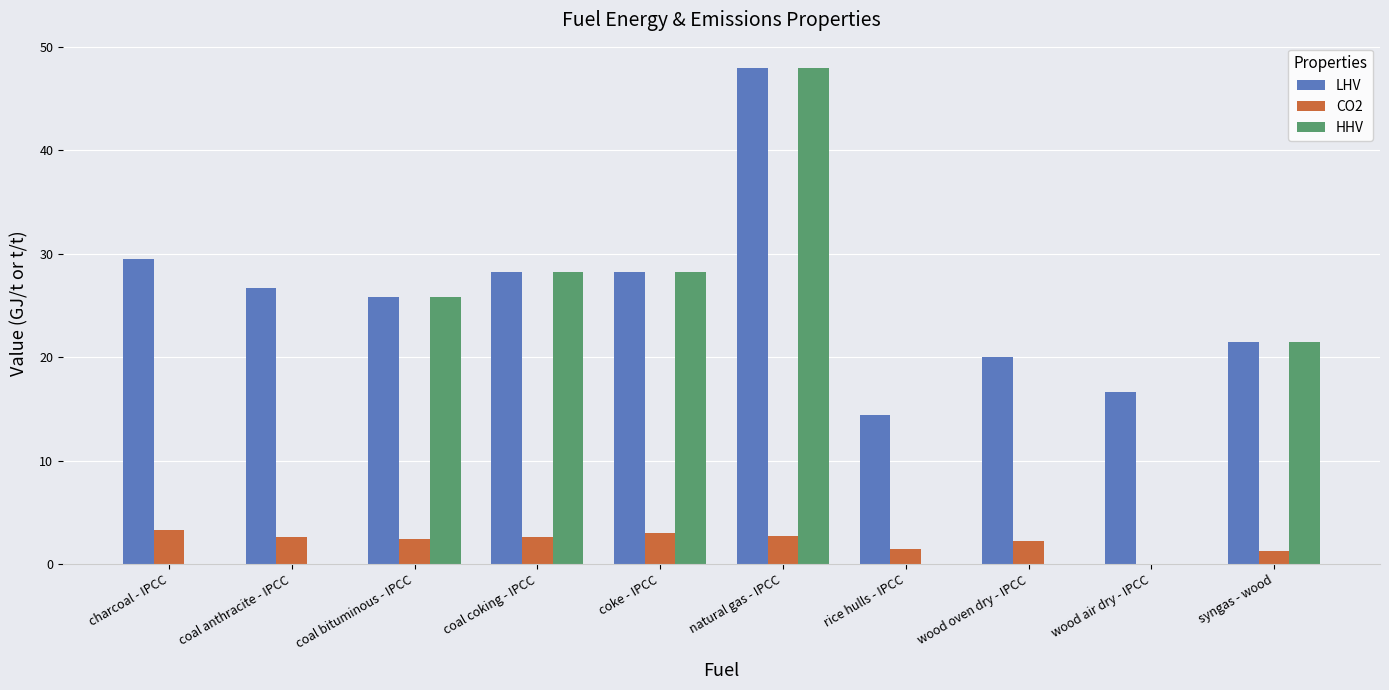

Is it true that LHV equals 14.4 at rice hulls - IPCC?

True